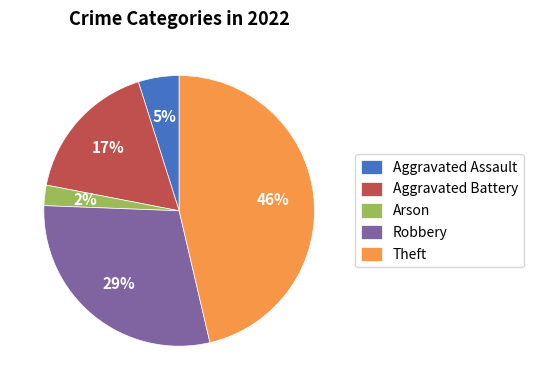

Do Robbery and Aggravated Battery together represent more than half of the pie?

No